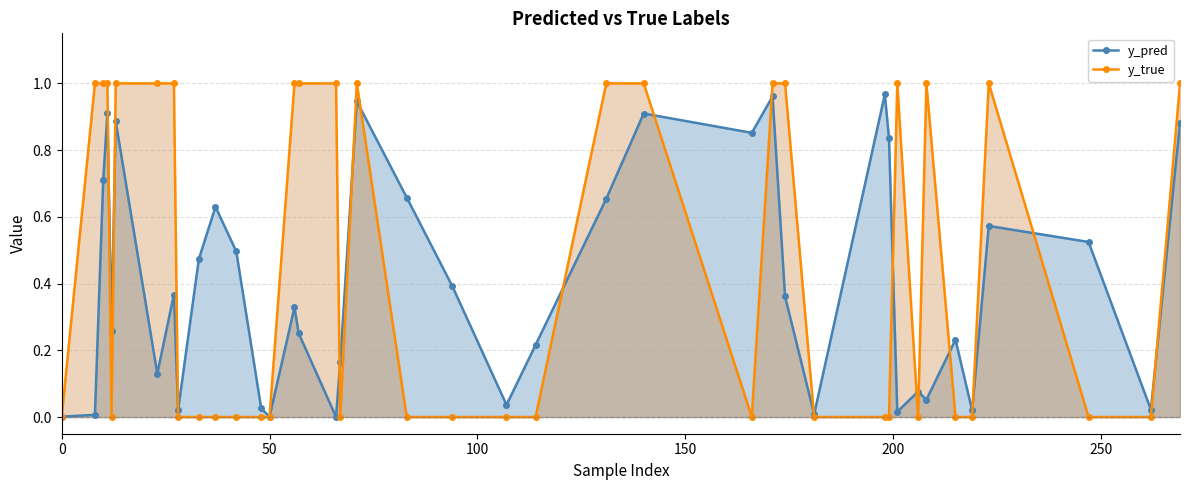

Which series has the largest total across all categories?

y_true